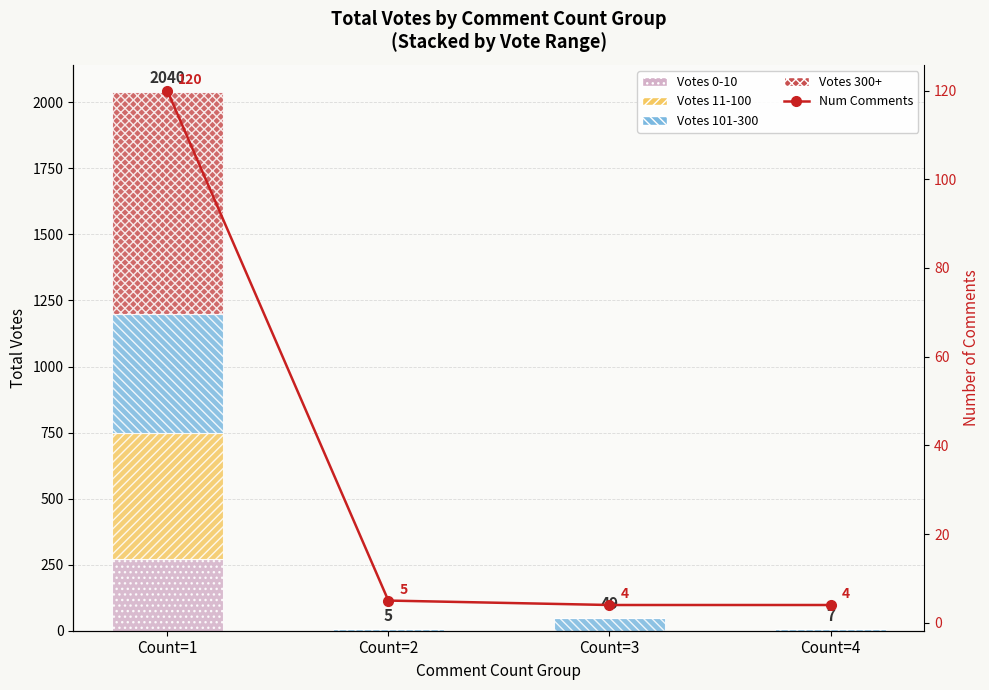

Rank the categories by Votes 300+ value from lowest to highest.

Count=2, Count=3, Count=4, Count=1